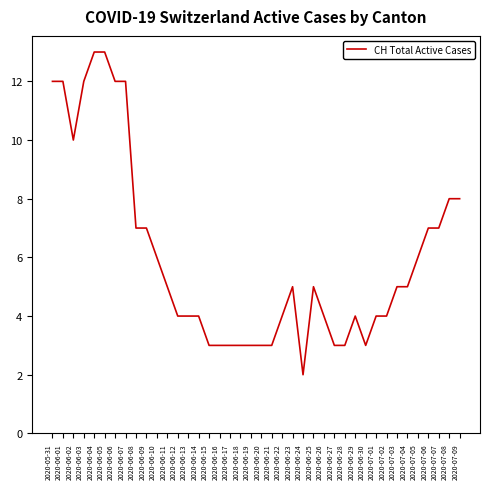

The chart shows a value of 8 at 2020-06-23. True or false?

False